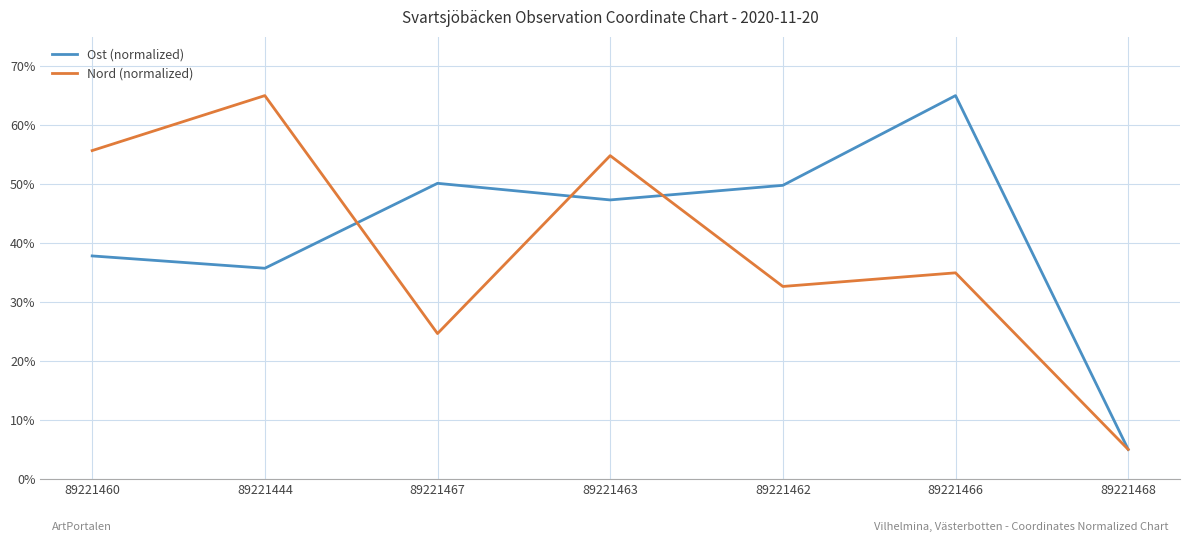

At 89221463, list the series in order from largest to smallest.

Nord (normalized), Ost (normalized)